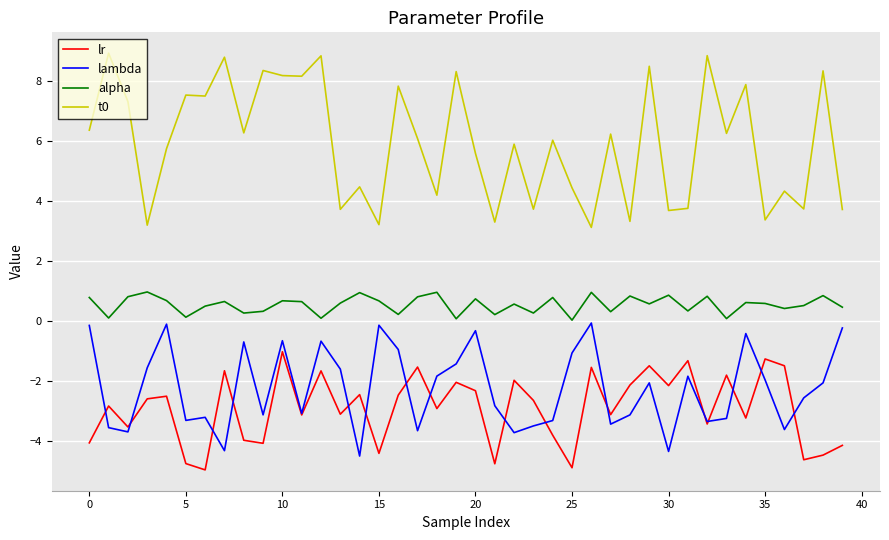

True or false: lambda and alpha cross at least once.

False